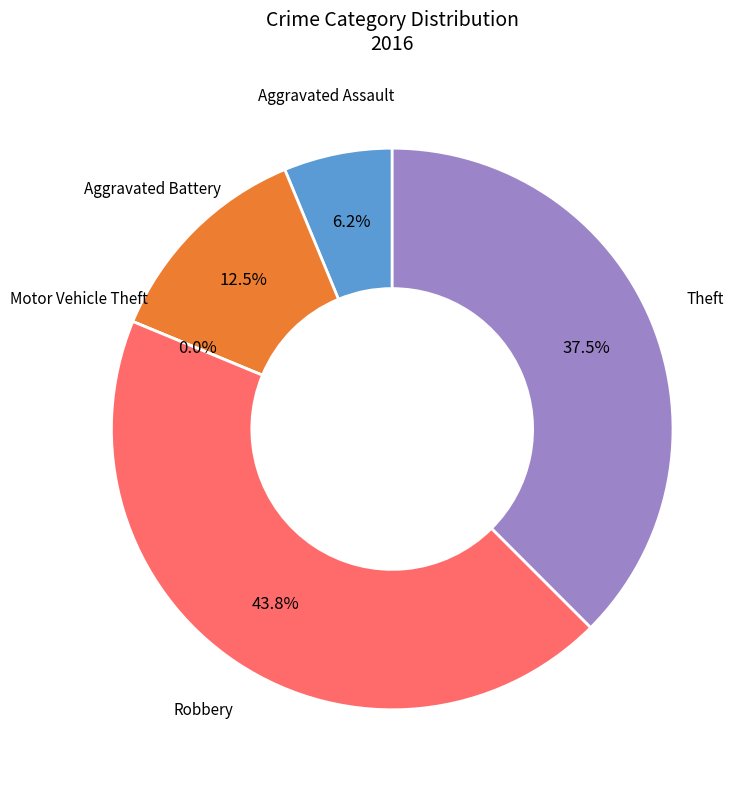

To the nearest percent, what is the difference between the largest and smallest slice percentages?

44%